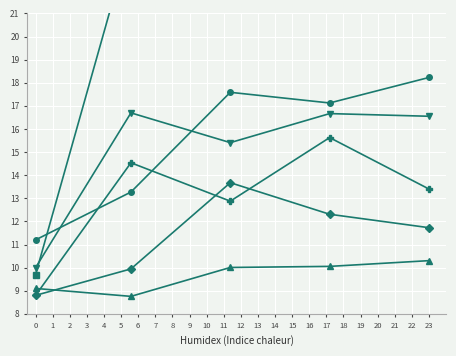

How many lines are shown in the chart?

6